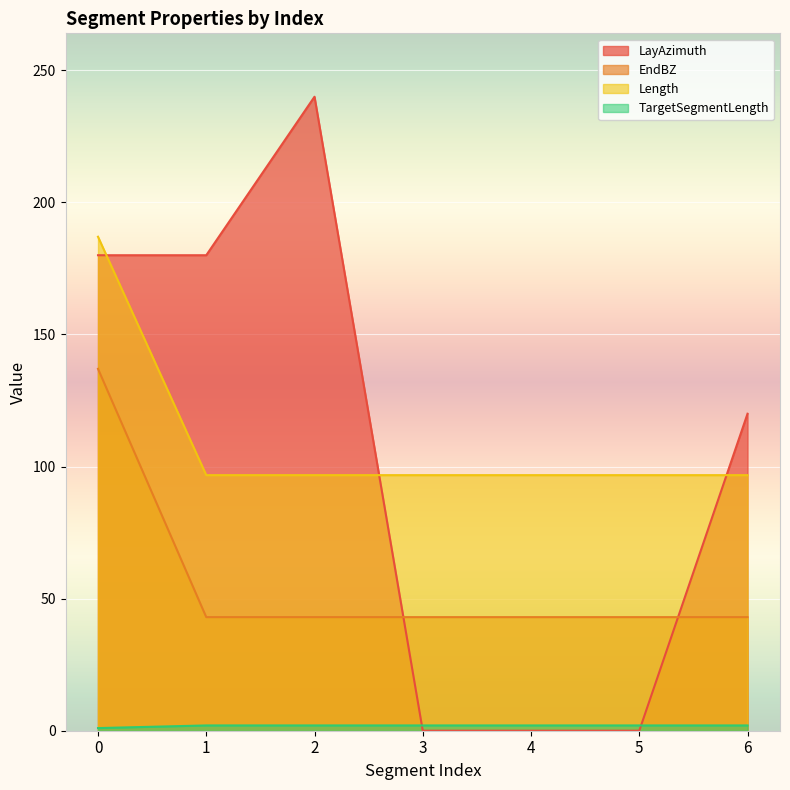

Is it true that EndBZ equals 137.0 at 0?

True